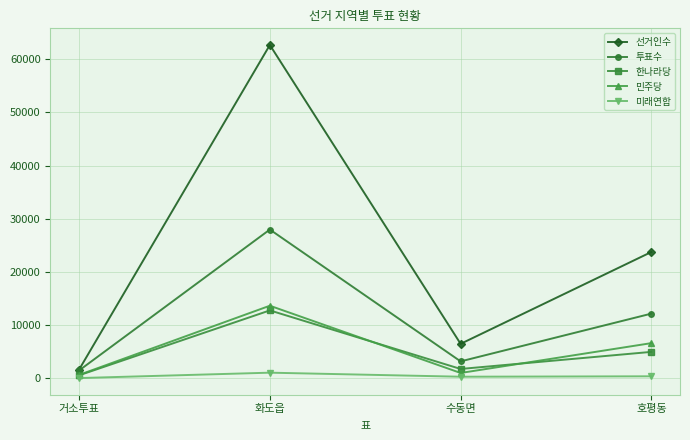

Which series has the largest total across all categories?

선거인수